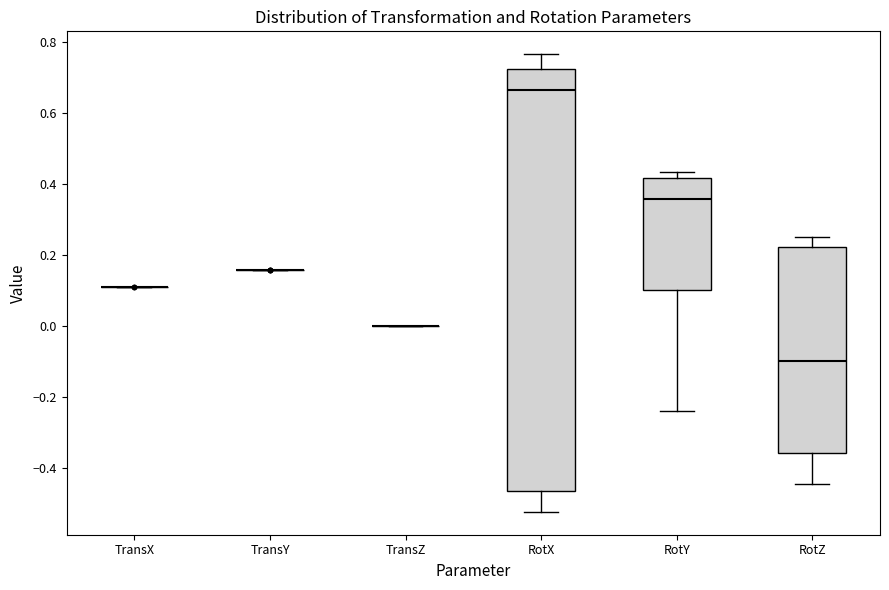

Reading left to right, transcribe this box plot: for each box, give where its median line is, the range the box spans, and where its two whiskers end, as read against the y-axis. The values are not printed on the chart, so give them approximately, as read against the axis.

TransX: box collapsed to a line at 0.12, whiskers 0.12 to 0.12
TransY: box collapsed to a line at 0.16, whiskers 0.16 to 0.16
TransZ: box collapsed to a line at 0.00, whiskers 0.00 to 0.00
RotX: median 0.66, box -0.46 to 0.72, whiskers -0.52 to 0.76
RotY: median 0.36, box 0.10 to 0.42, whiskers -0.24 to 0.44
RotZ: median -0.10, box -0.36 to 0.22, whiskers -0.44 to 0.26